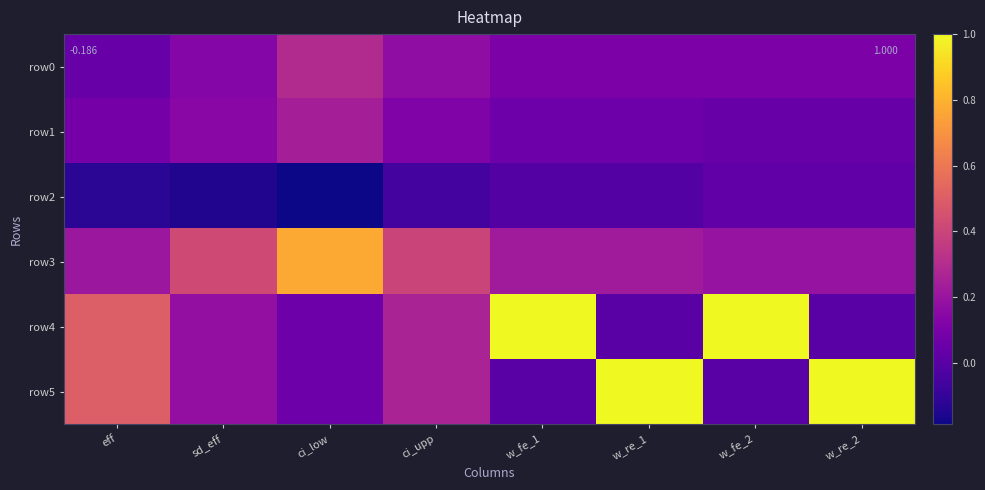

What is the total value across all series at w_re_1?

1.4